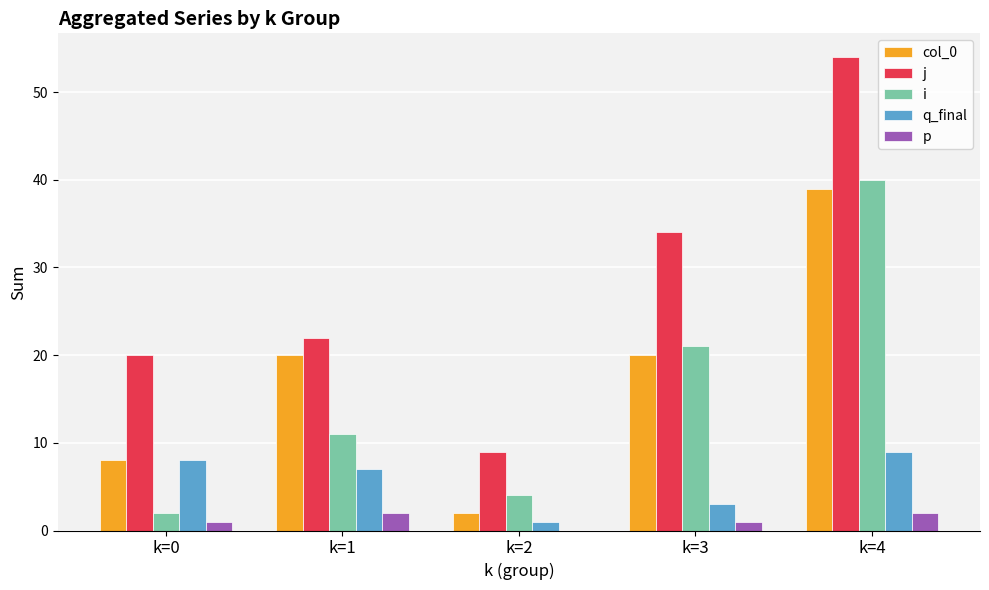

Is it true that col_0 equals 34 at k=3?

False